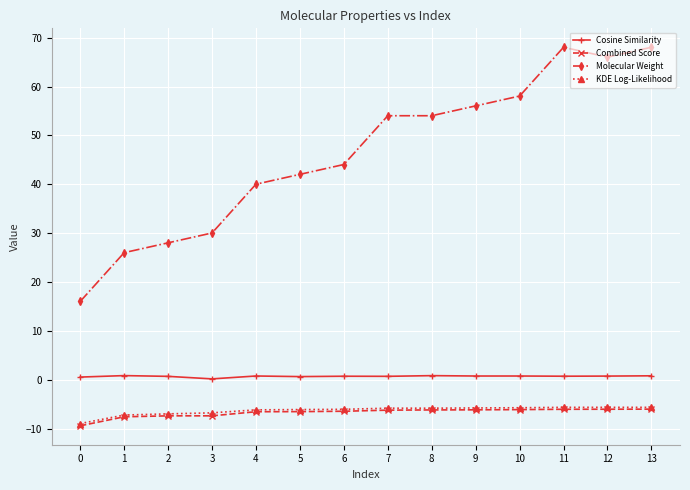

True or false: Combined Score has a value of -6.0 at 13.

True